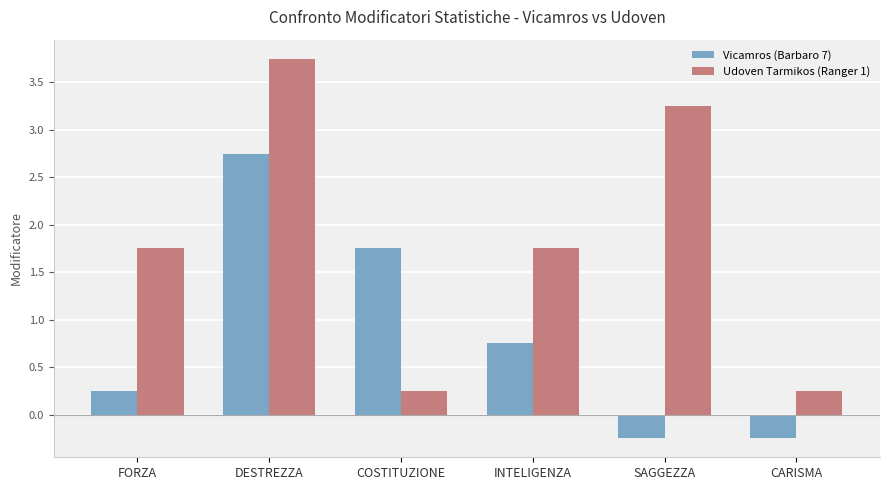

How many values in the Udoven Tarmikos (Ranger 1) series exceed 1?

4